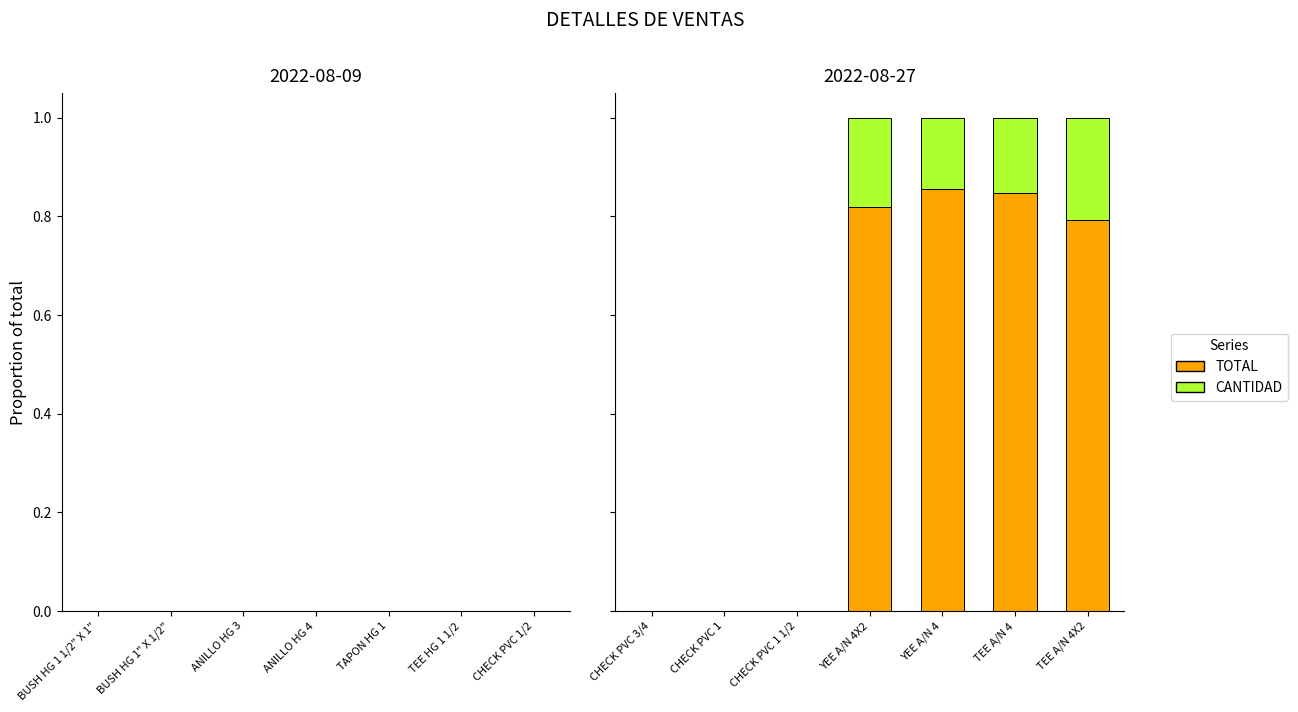

What are all the series names shown in the legend?

TOTAL, CANTIDAD